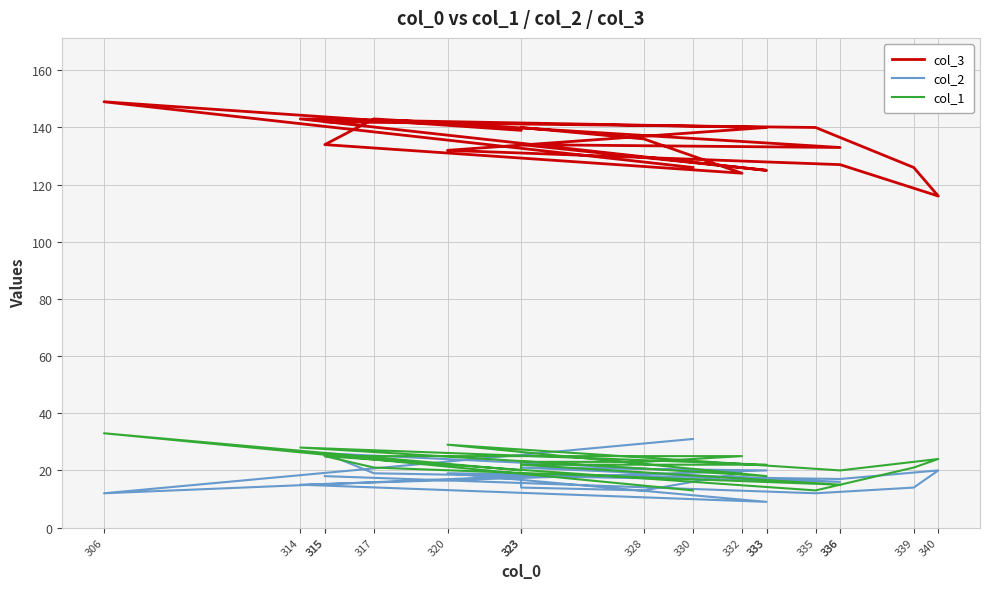

At which category is the sum across all series the highest?

306